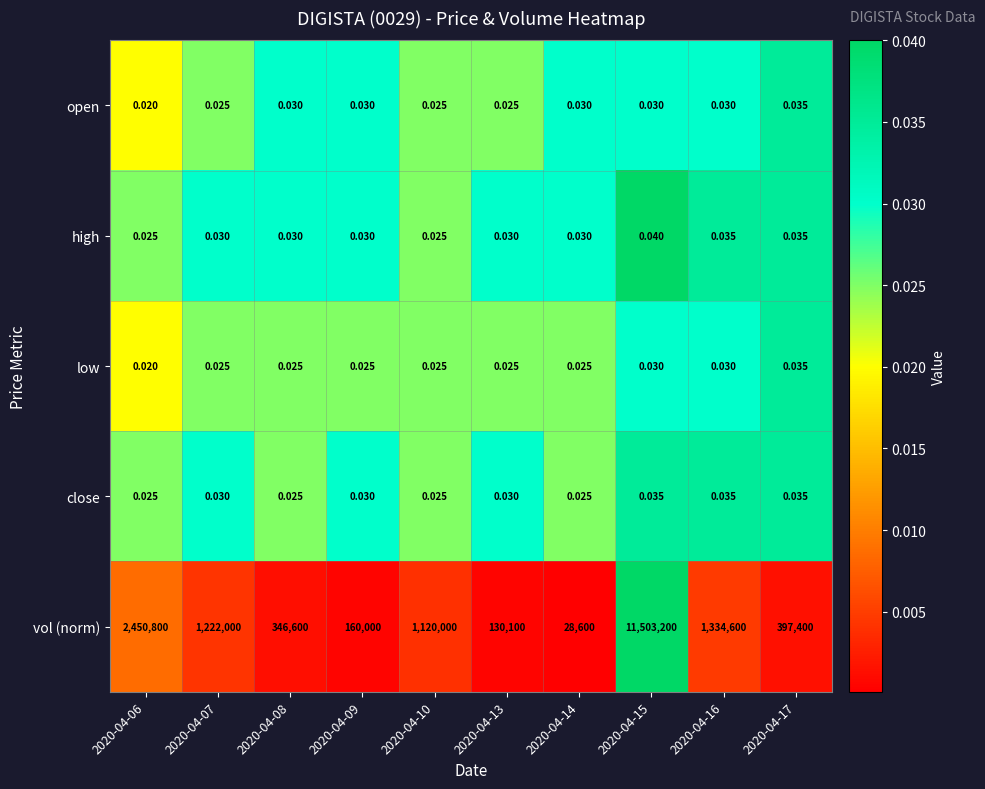

Is the value of vol (norm) at 2020-04-08 greater than the value of open at 2020-04-14?

Yes